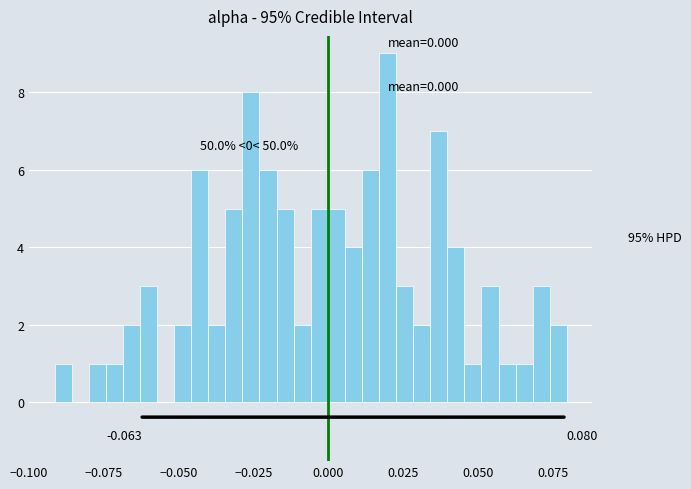

Around what value on the x-axis is the tallest bar? Give the approximate position of its centre, as read against the axis.

0.020